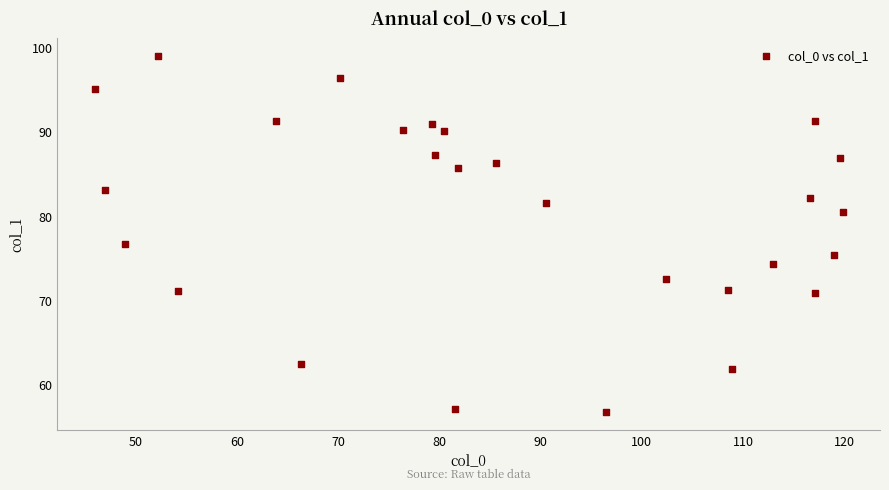

What is the range of X values (max minus min)?

73.9